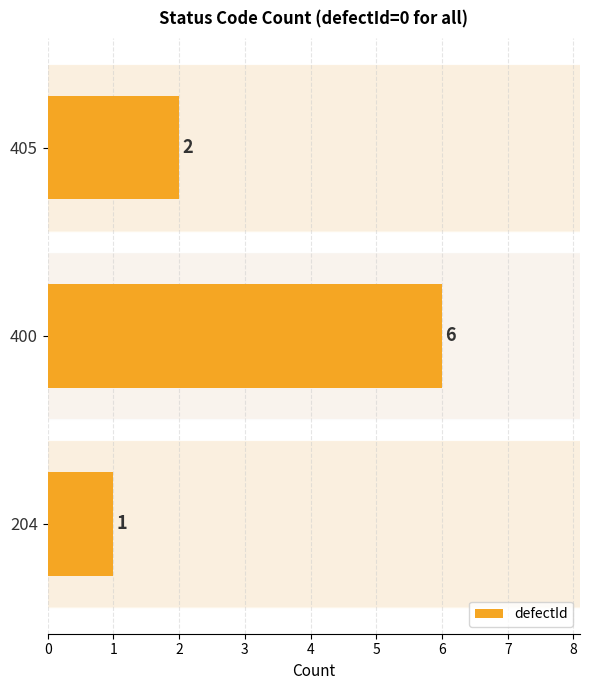

How many distinct data groups are displayed?

1